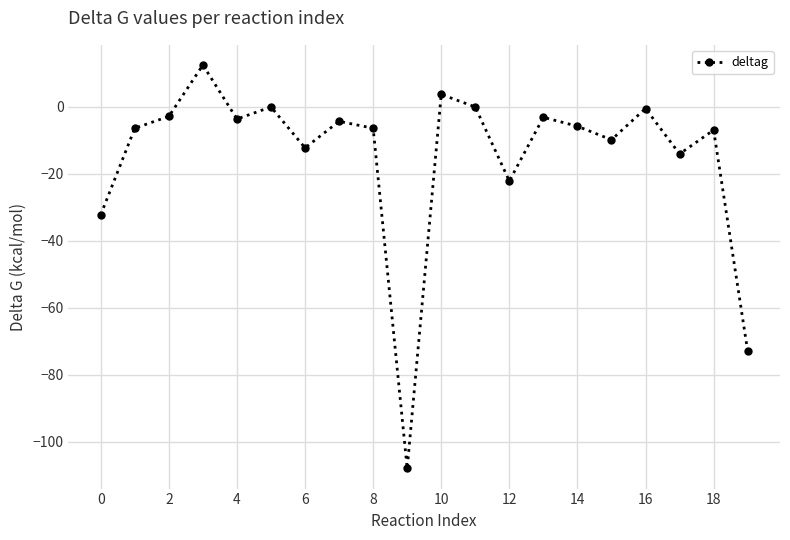

What is the difference between the maximum and second lowest values?

85.4